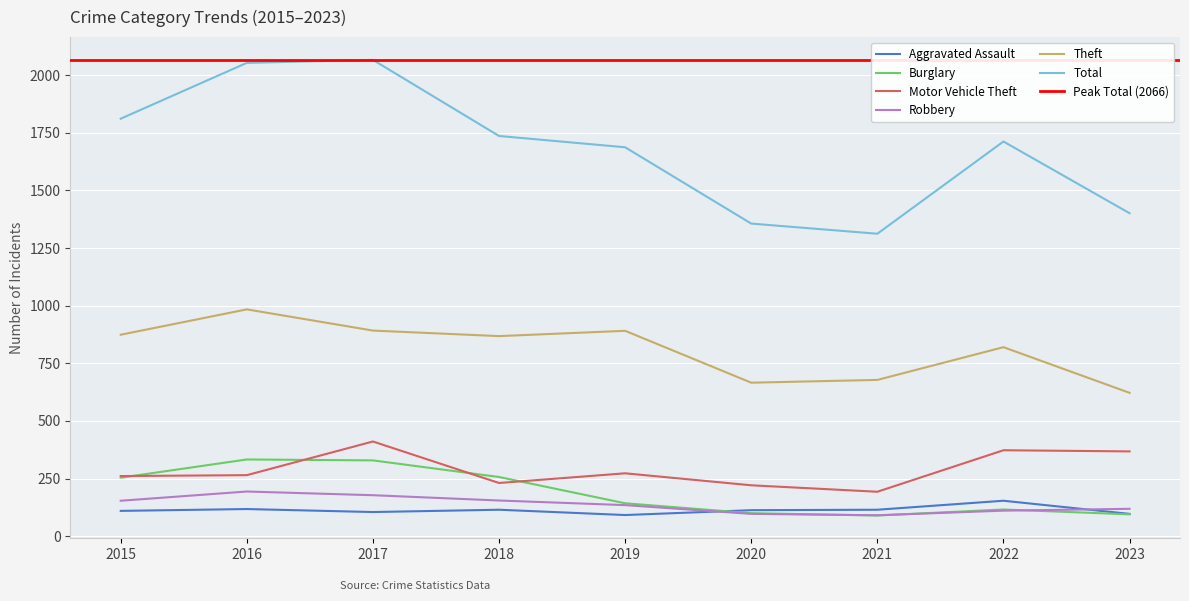

Rank the series at 2018 from highest to lowest value.

Total, Theft, Burglary, Motor Vehicle Theft, Robbery, Aggravated Assault